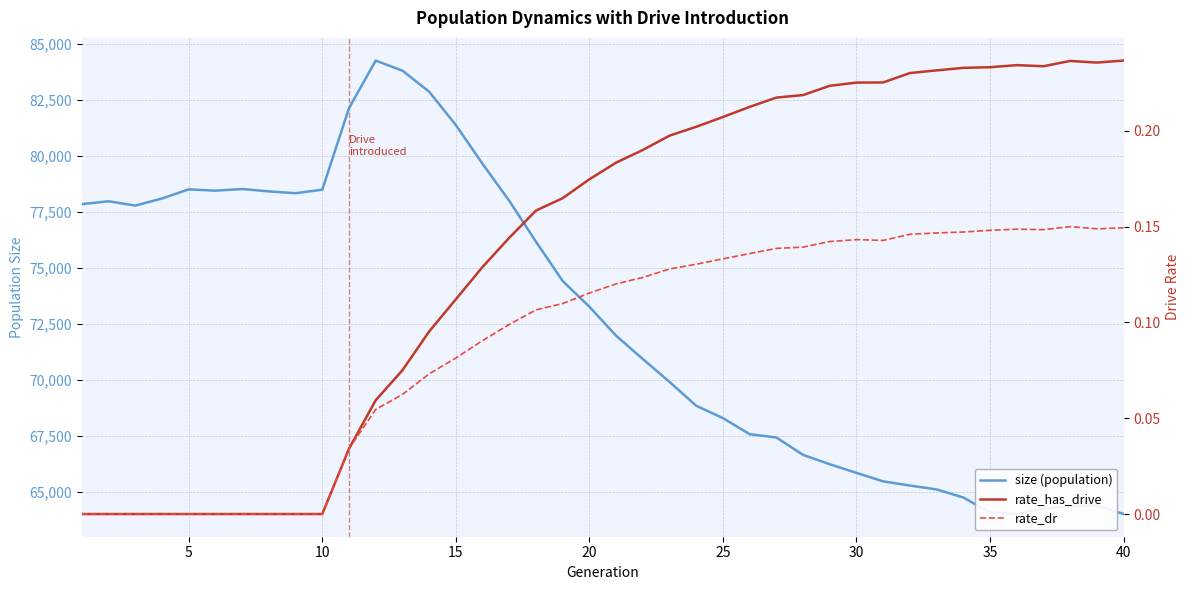

True or false: rate_dr and size (population) cross at least once.

False